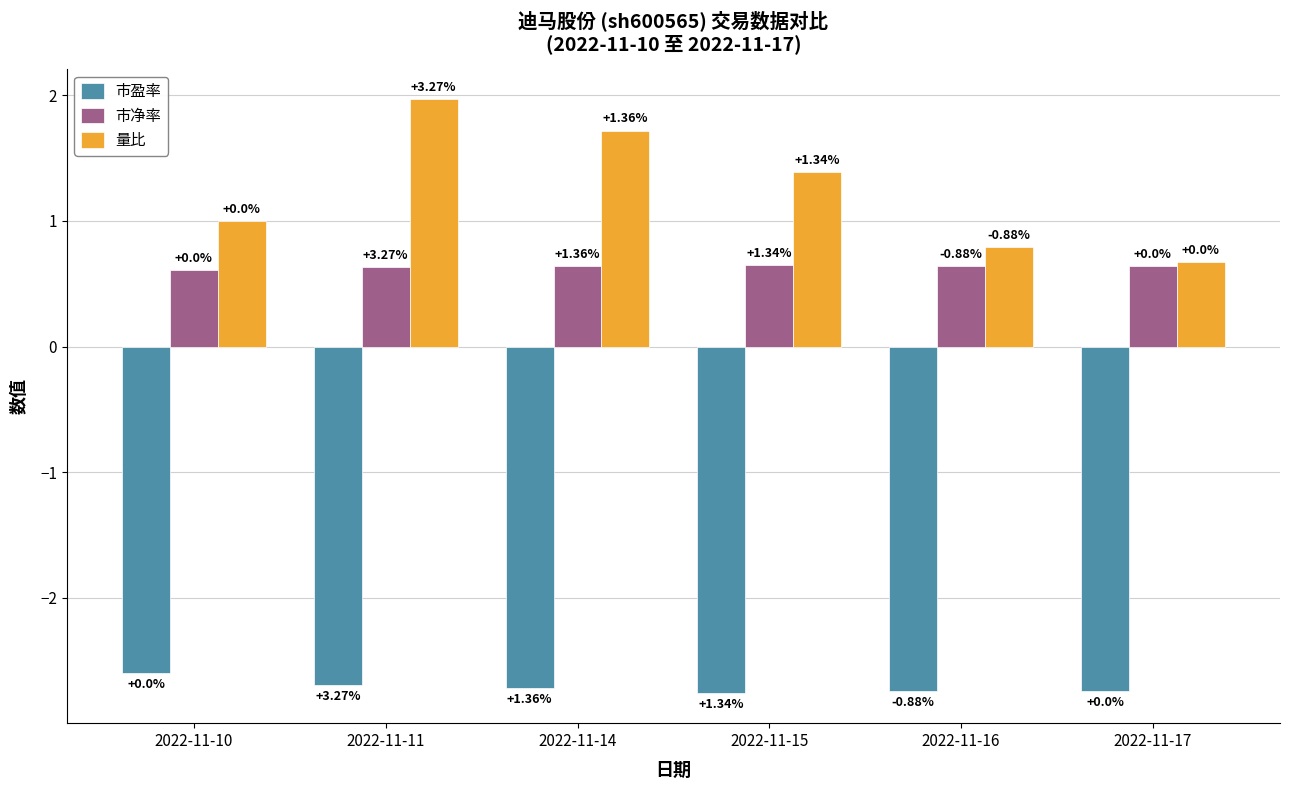

What is the greatest value displayed?

2.0